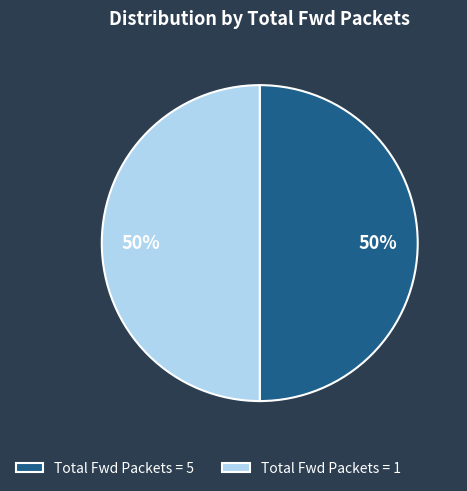

To the nearest percent, what is the average slice percentage?

50%